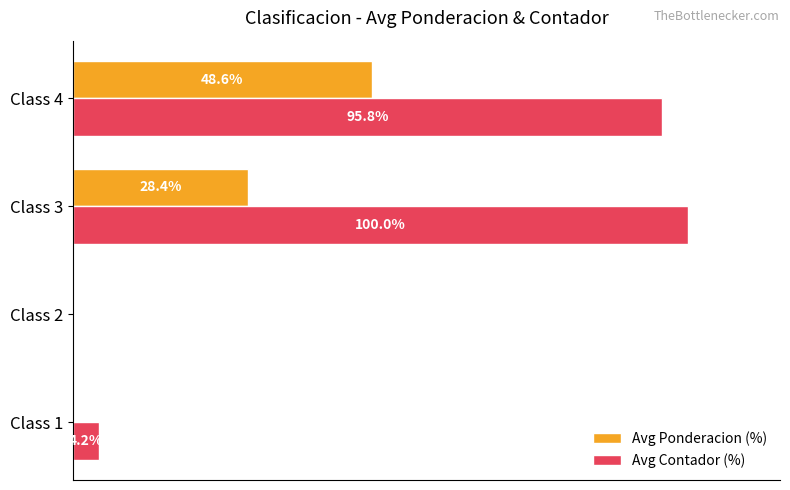

Between Class 1 and Class 3, which series saw the biggest shift?

Avg Contador (%)